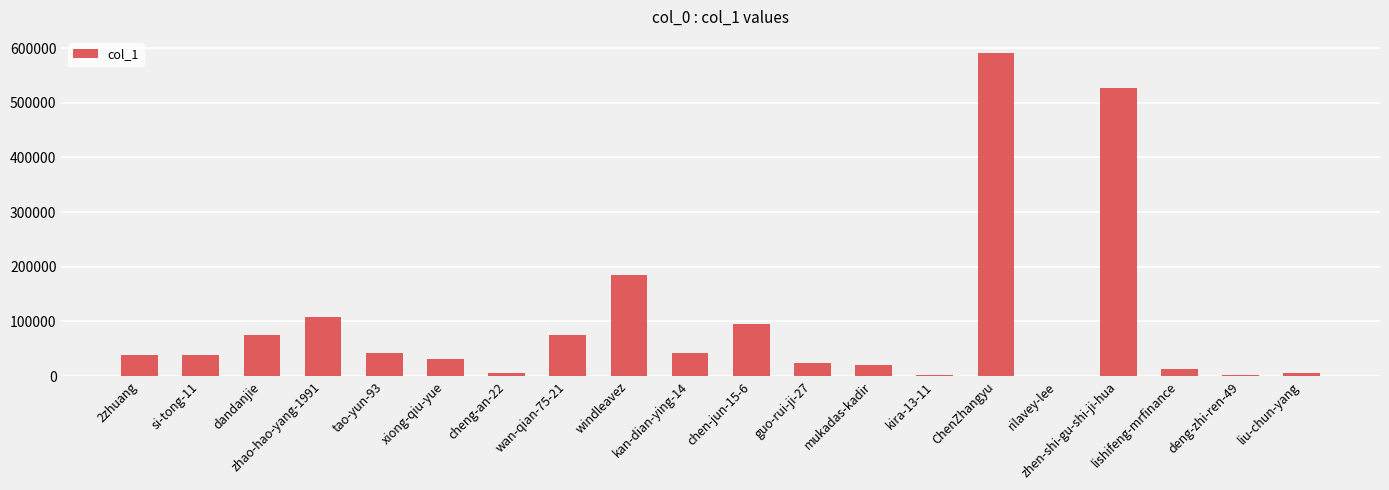

Approximately how many times larger is the value at mukadas-kadir compared to wan-qian-75-21?

0.3